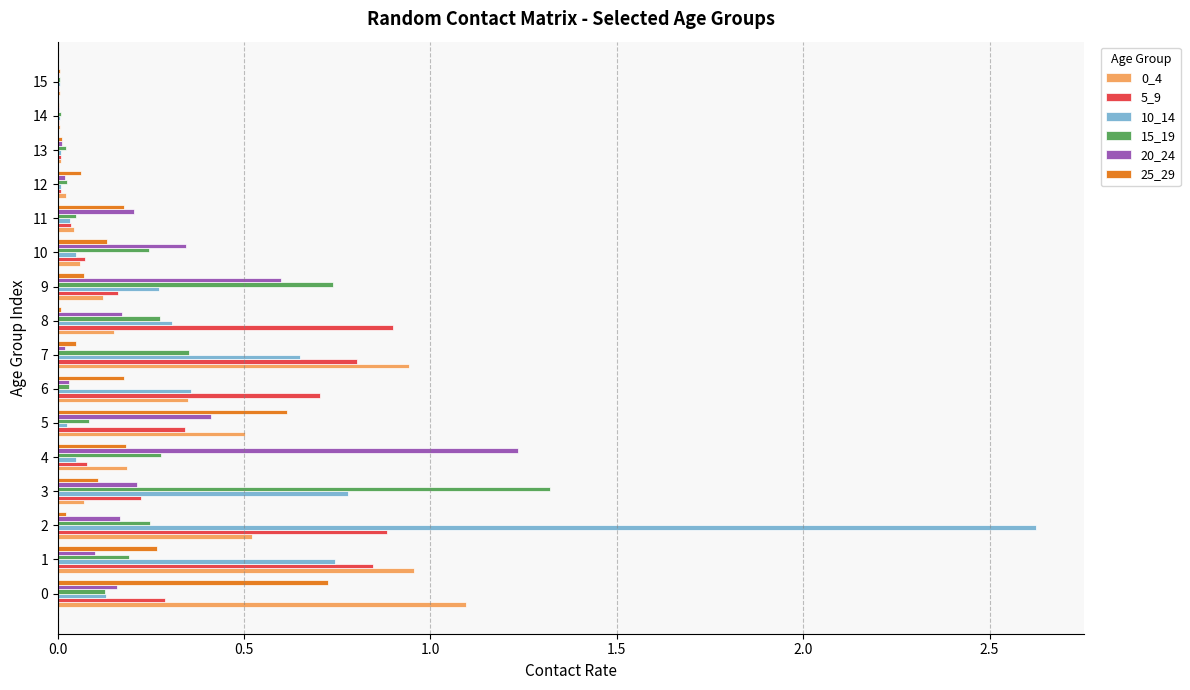

The value of 20_24 at 0 is 0.2. True or false?

True